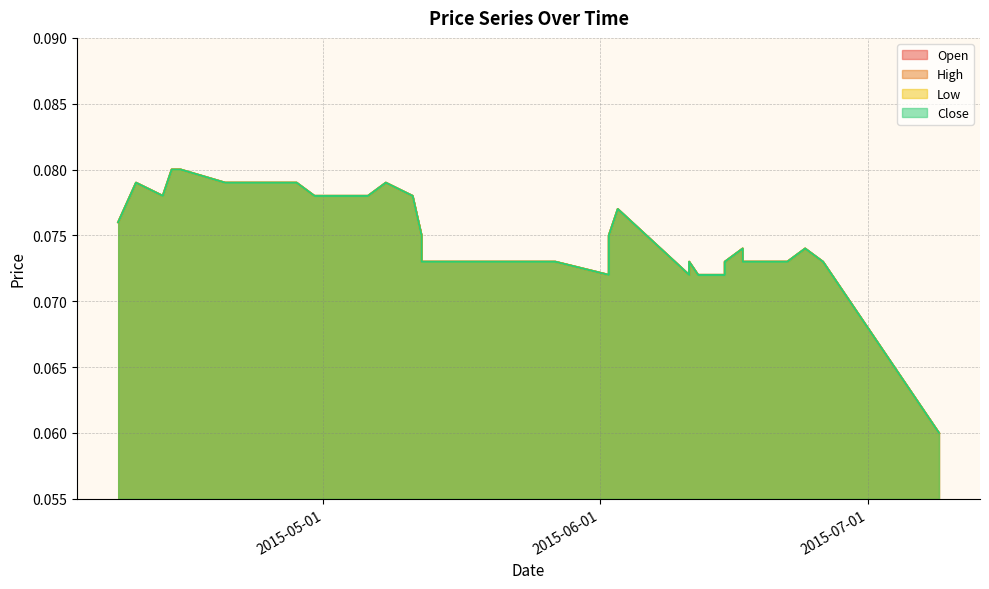

What are all the series names shown in the legend?

Open, High, Low, Close